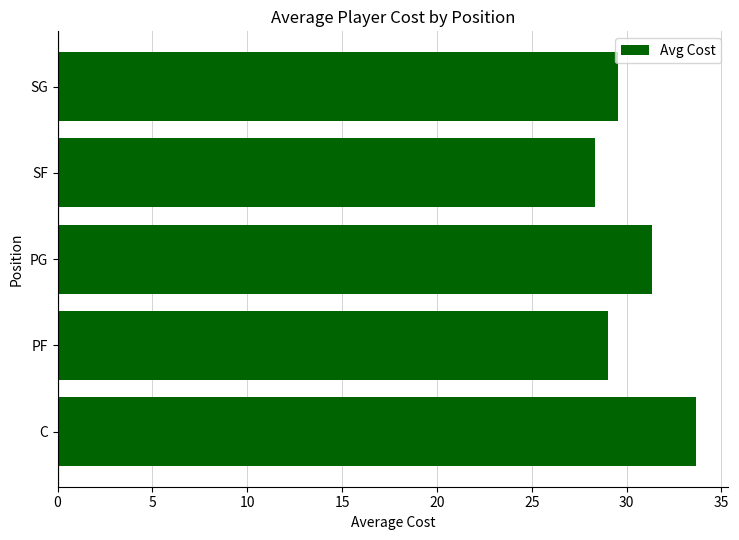

What is the maximum value shown in the chart?

33.7